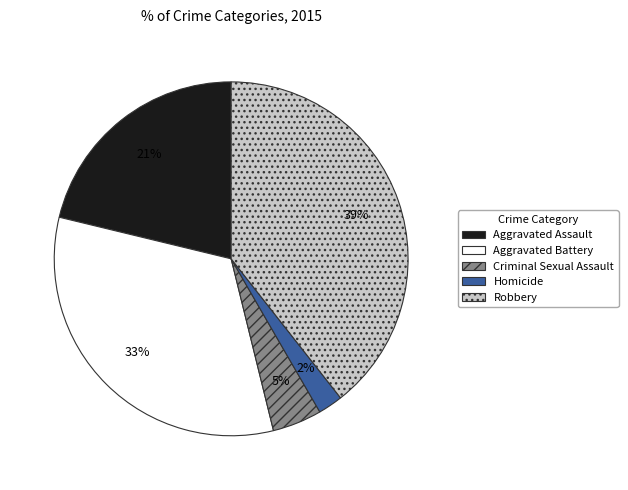

What percentage is the Robbery slice, to the nearest percent?

39%